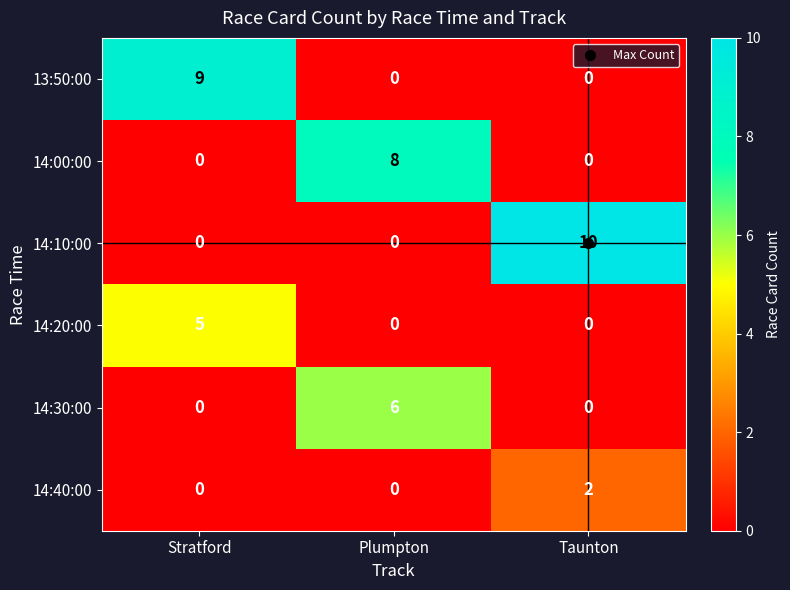

How many positive values does the 13:50:00 series have?

1